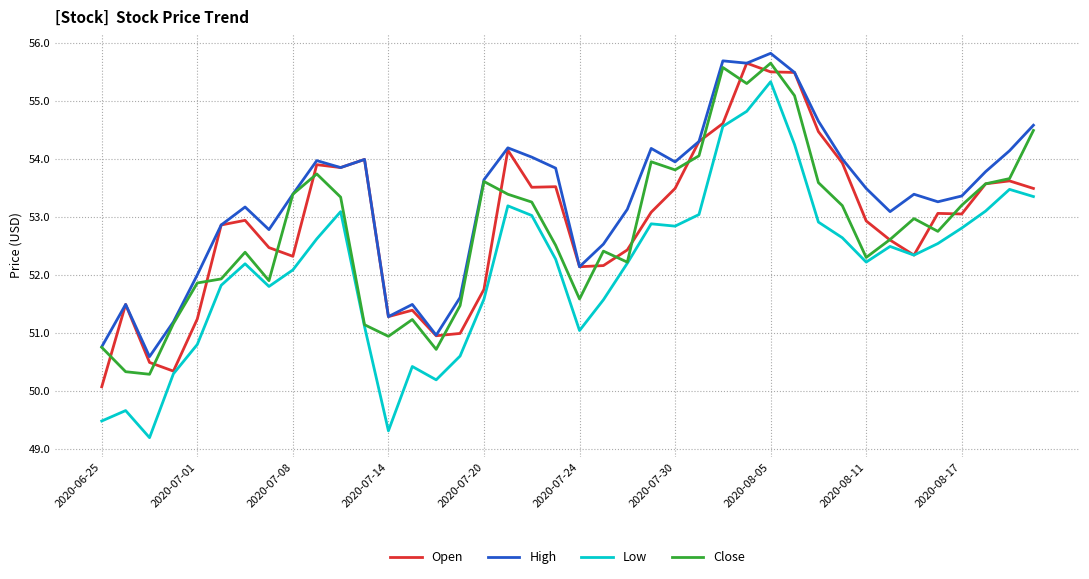

What is the average value of the Close series?

52.8